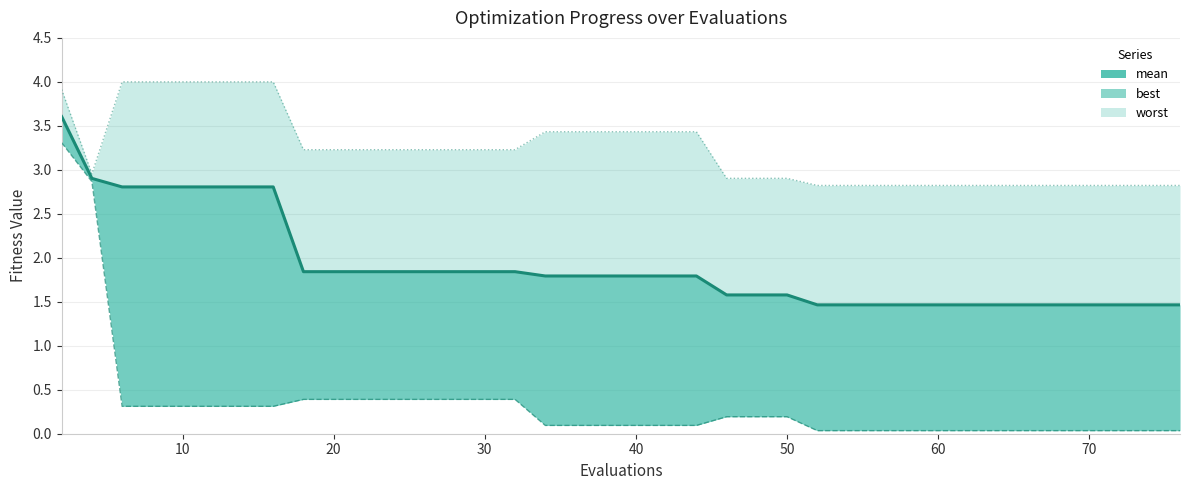

True or false: the data has more than 1 interior local peaks.

False